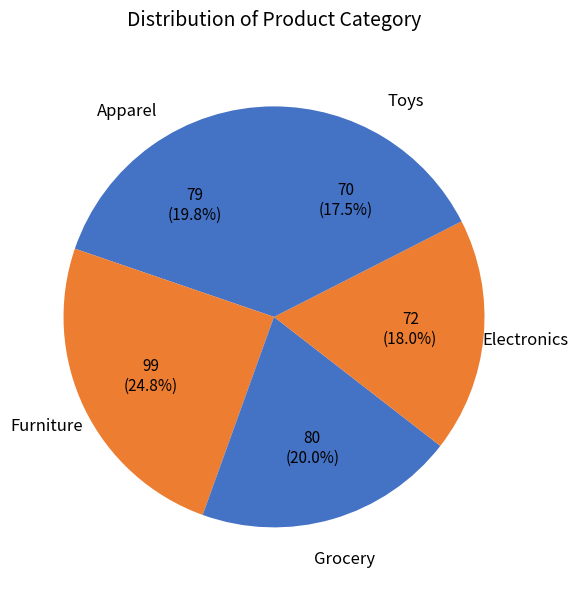

Which category has the biggest portion of the pie?

Furniture